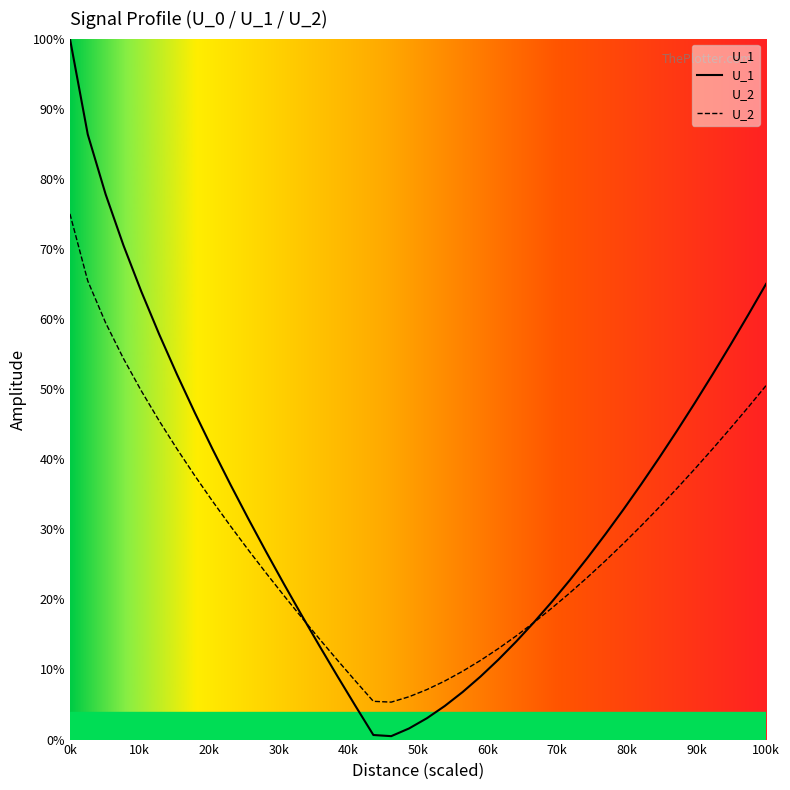

True or false: U_2 and U_1 intersect in this chart.

True